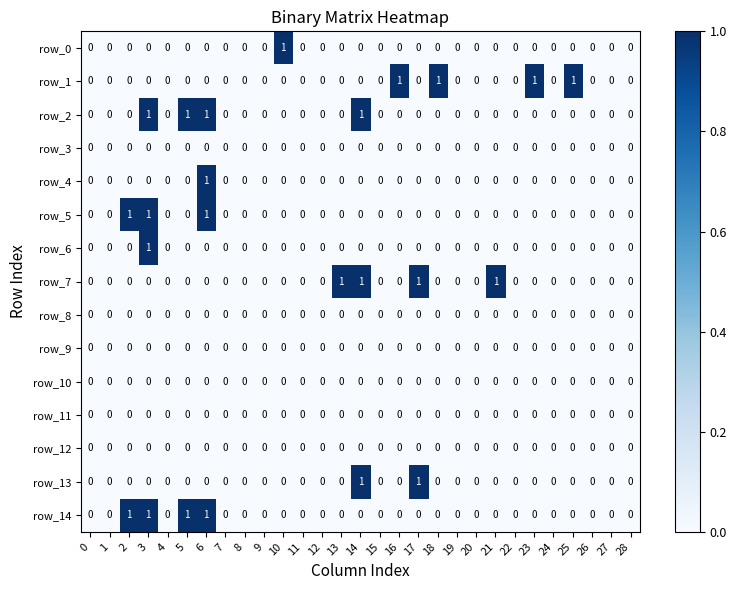

How many row_4 values are between 0 and 1?

29